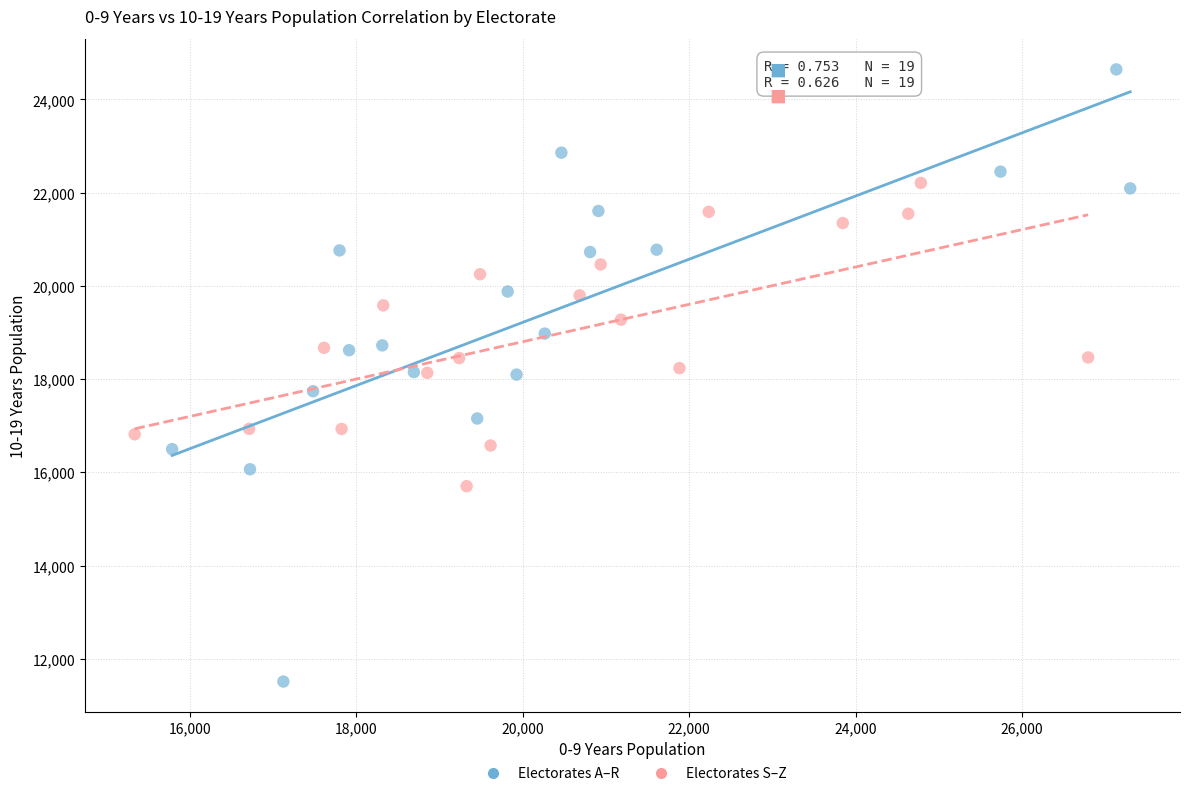

Which series reaches the maximum Y coordinate?

Electorates A–R